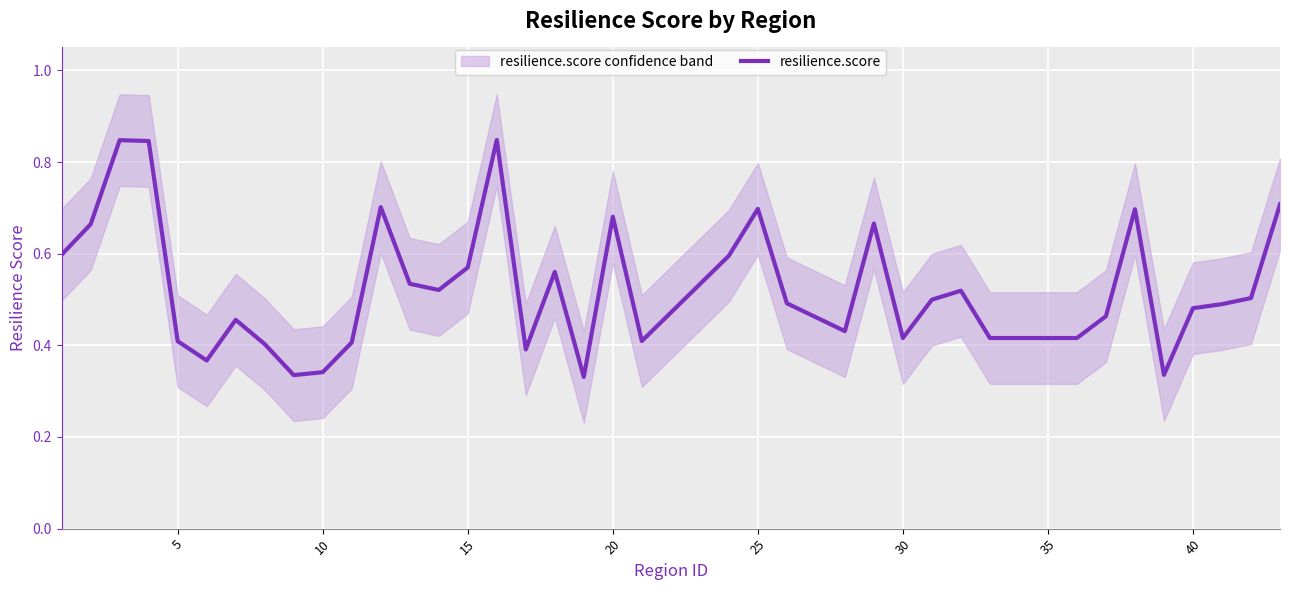

What is the value of the 6th point from the left?

0.4